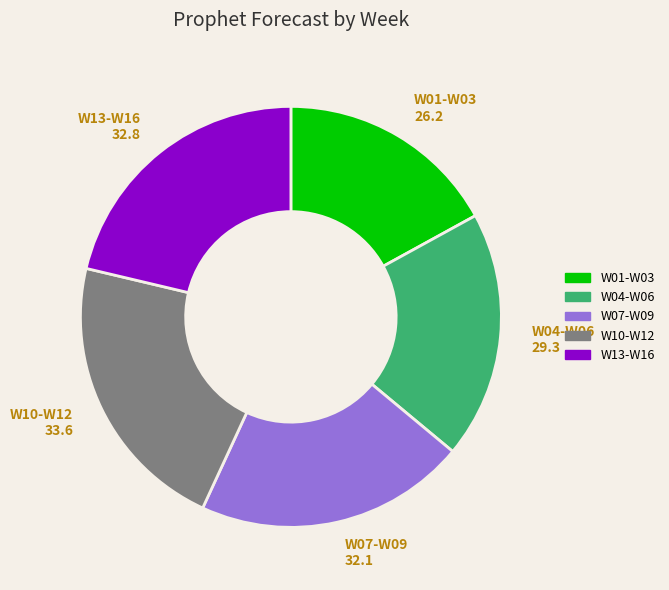

How many slices are in this pie chart?

5